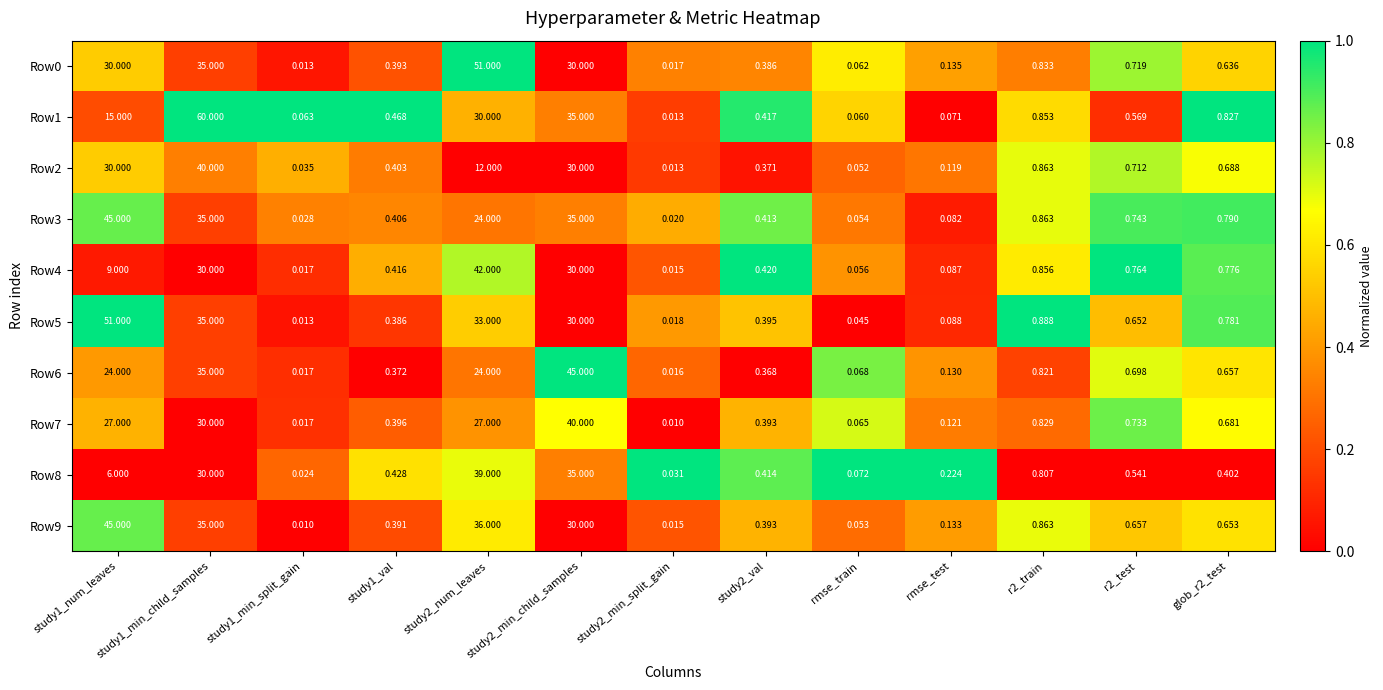

Is the value of Row1 at study1_min_child_samples greater than the value of Row8 at rmse_test?

Yes